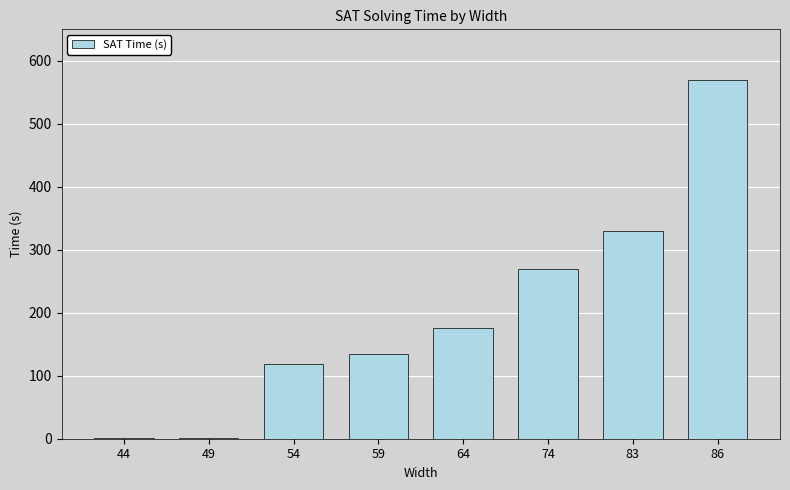

Does the chart contain stacked bars?

No